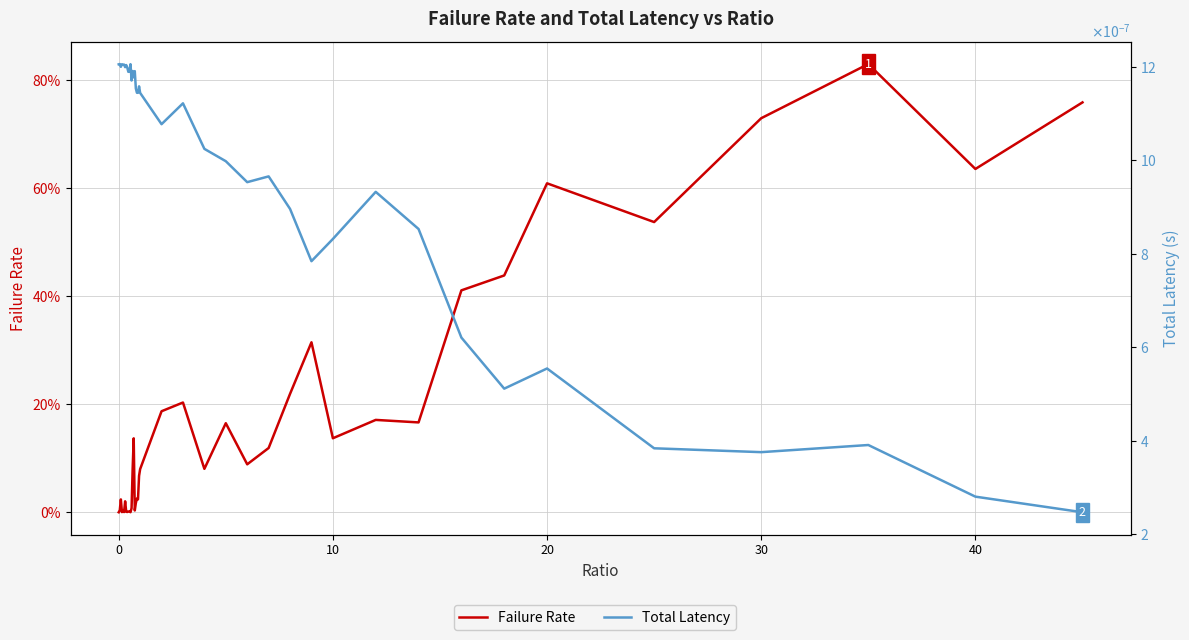

In Failure Rate, how many points are lower than both neighbors (excluding endpoints)?

12